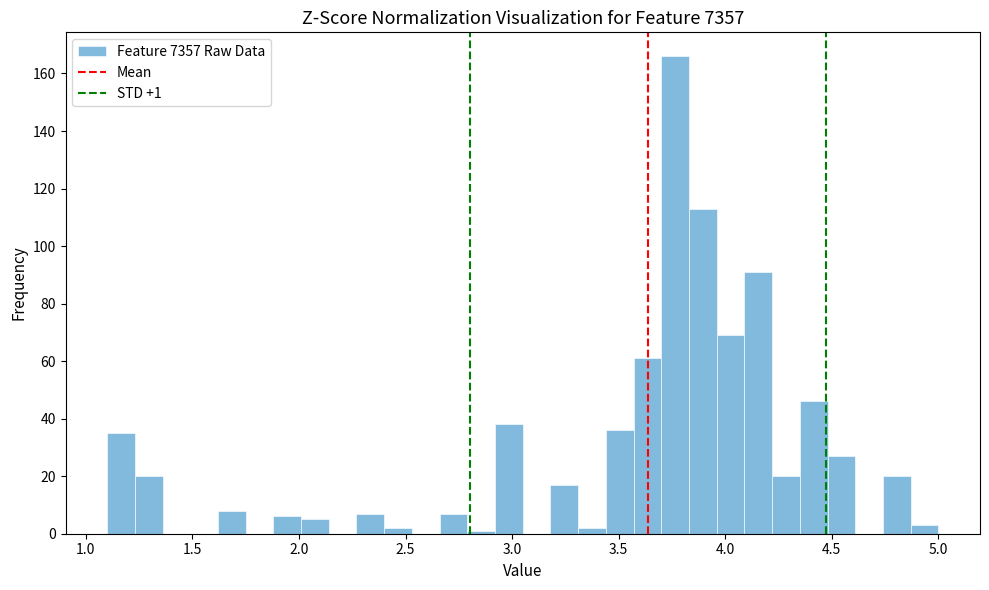

Around what value on the x-axis is the tallest bar? Give the approximate position of its centre, as read against the axis.

3.75